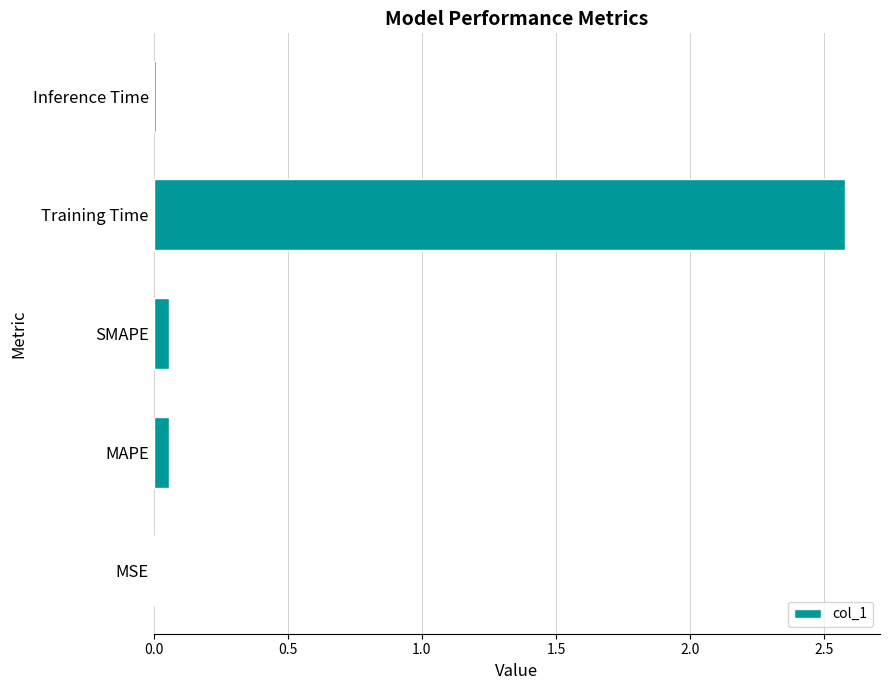

What is the greatest value displayed?

2.6